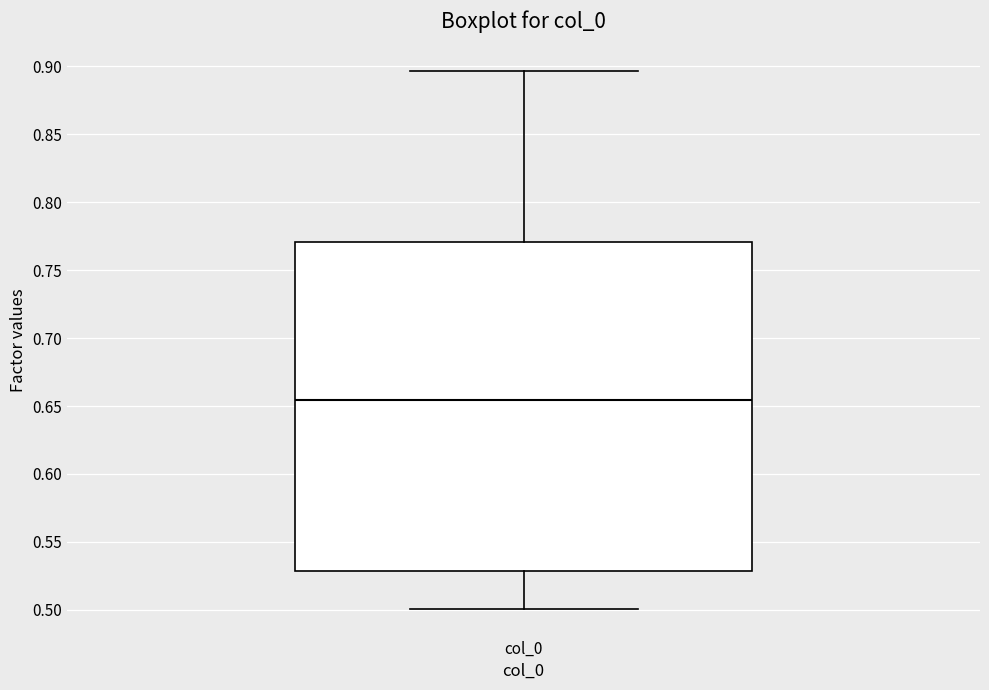

Where does the lower whisker of the box for col_0 end on the y-axis? The values are not printed on the chart, so give them approximately, as read against the axis.

0.500